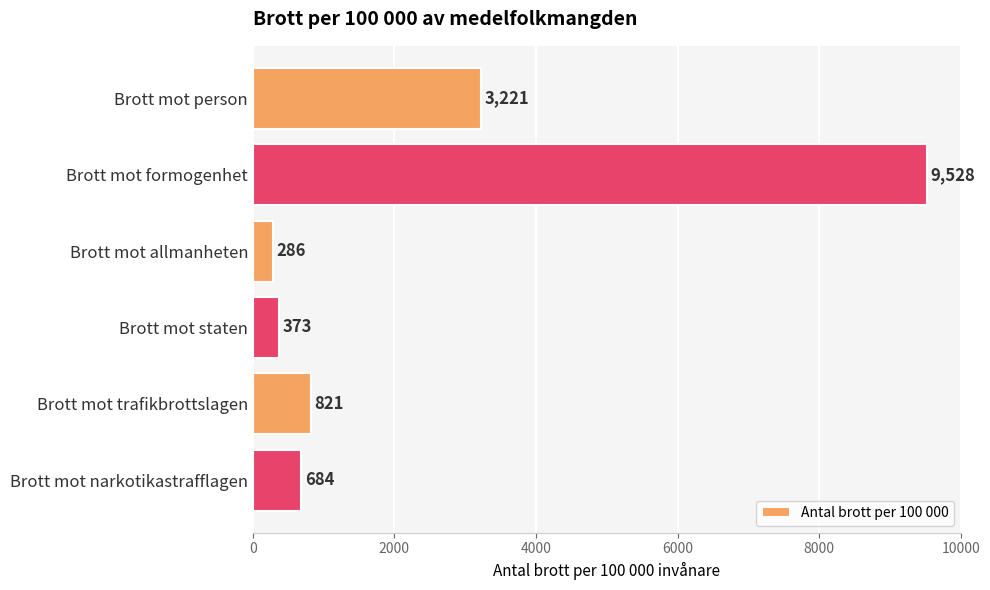

Reading top to bottom, transcribe all the data shown in this chart.

3221	9528	286	373	821	684